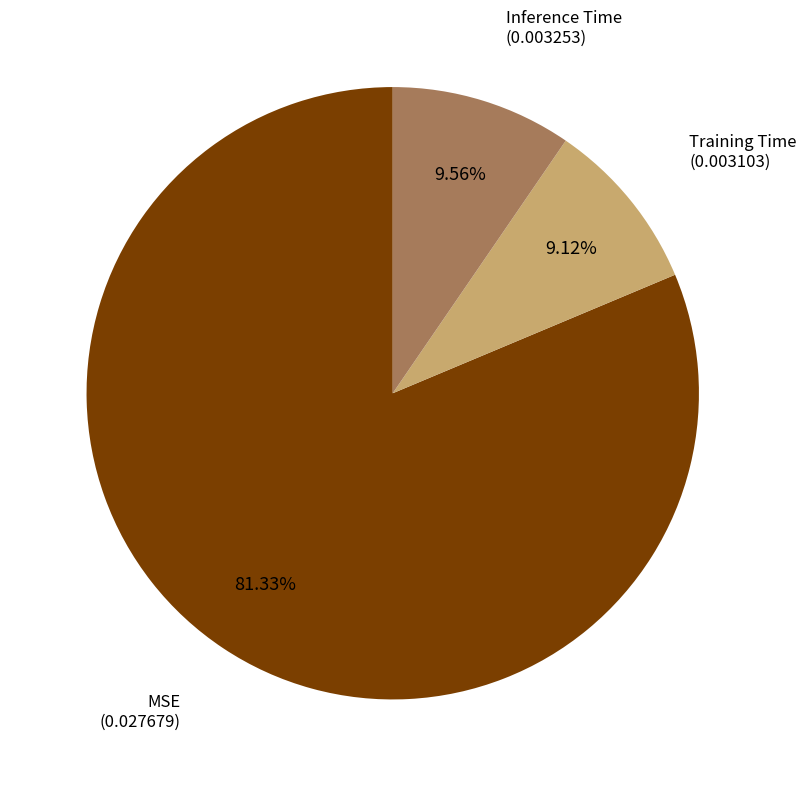

Does any single category account for the majority?

Yes